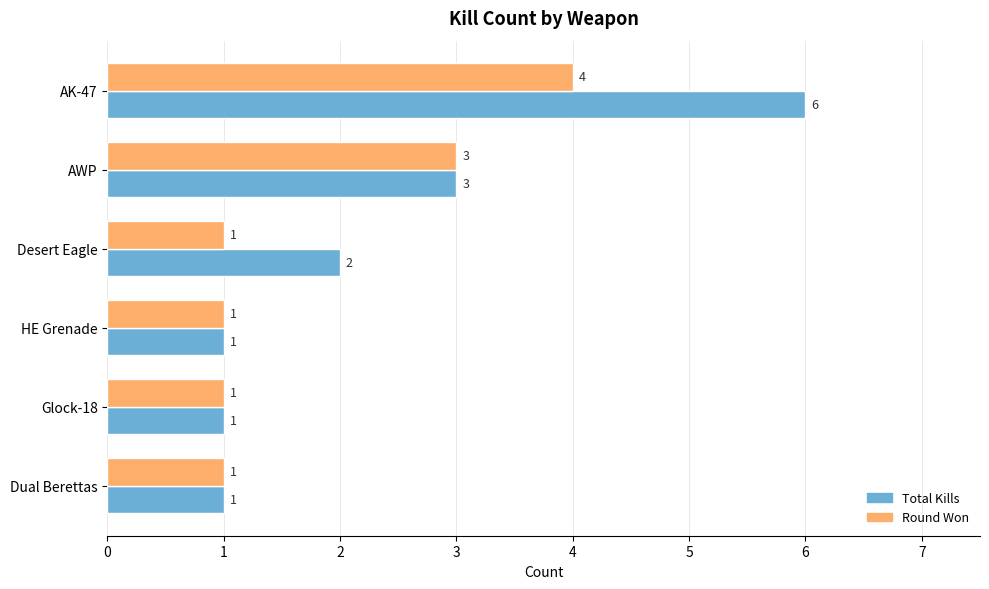

How many Round Won values are between 1 and 3?

5